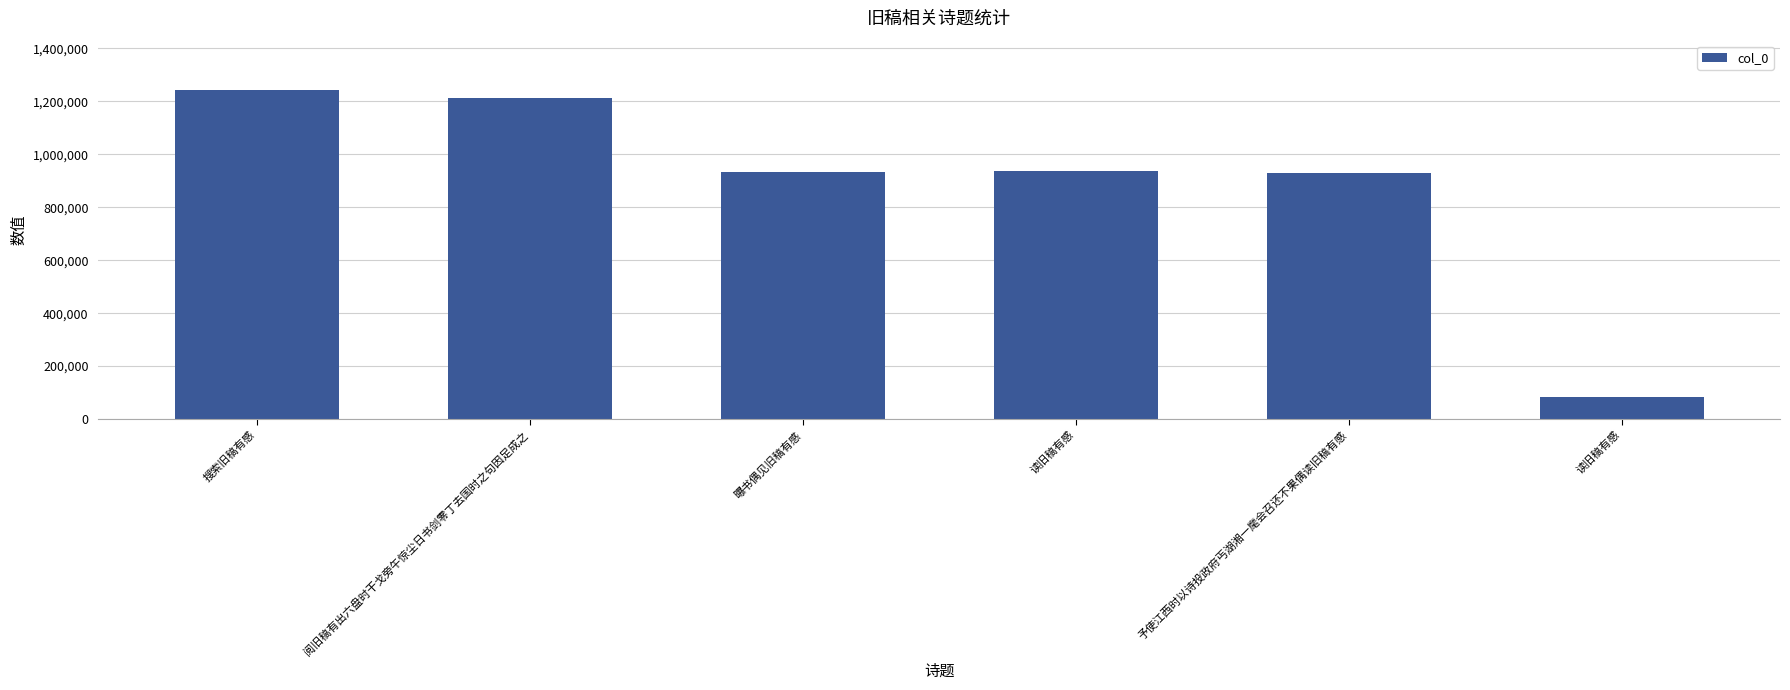

Is it true that the value at 读旧稿有感 is 84861?

True